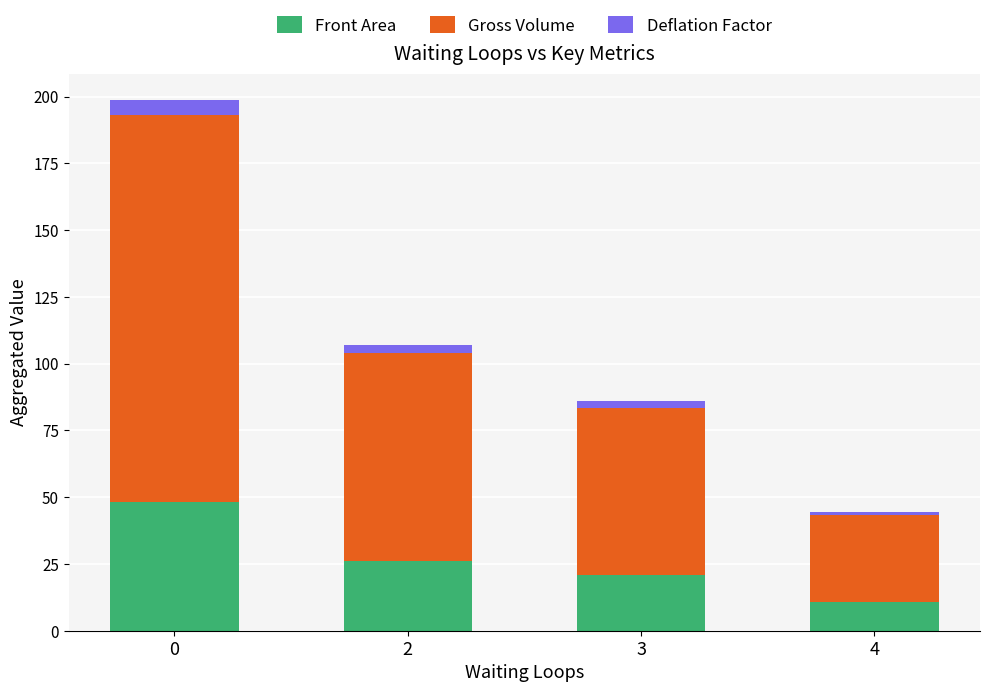

Rank the categories by Front Area value from lowest to highest.

4, 3, 2, 0